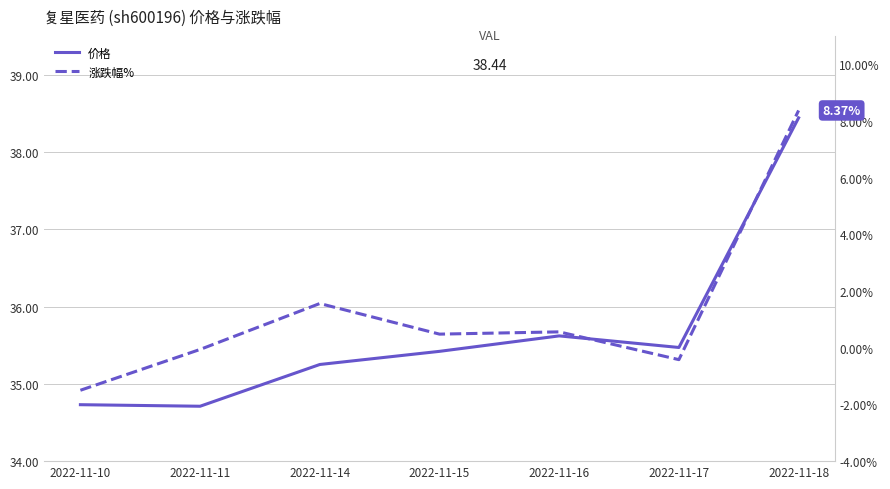

What is the value of the 价格 point at the 7th from the left?

38.4